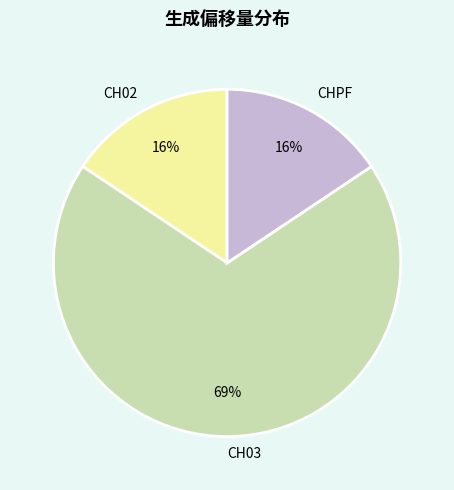

What is the ratio of the value at CH02 to the value at CHPF?

1.0